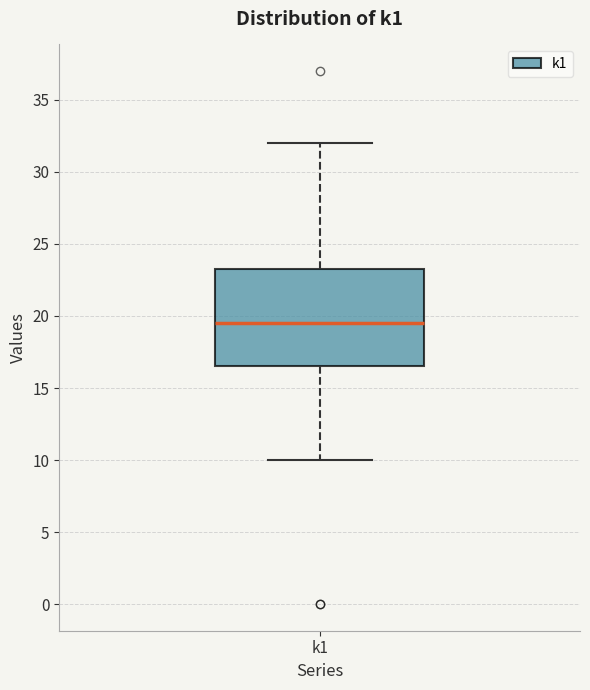

Transcribe this box plot: give where the median line is, the range the box spans, and where the two whiskers end, as read against the y-axis. The values are not printed on the chart, so give them approximately, as read against the axis.

median 19.5, box 16.5 to 23.5, whiskers 10.0 to 32.0